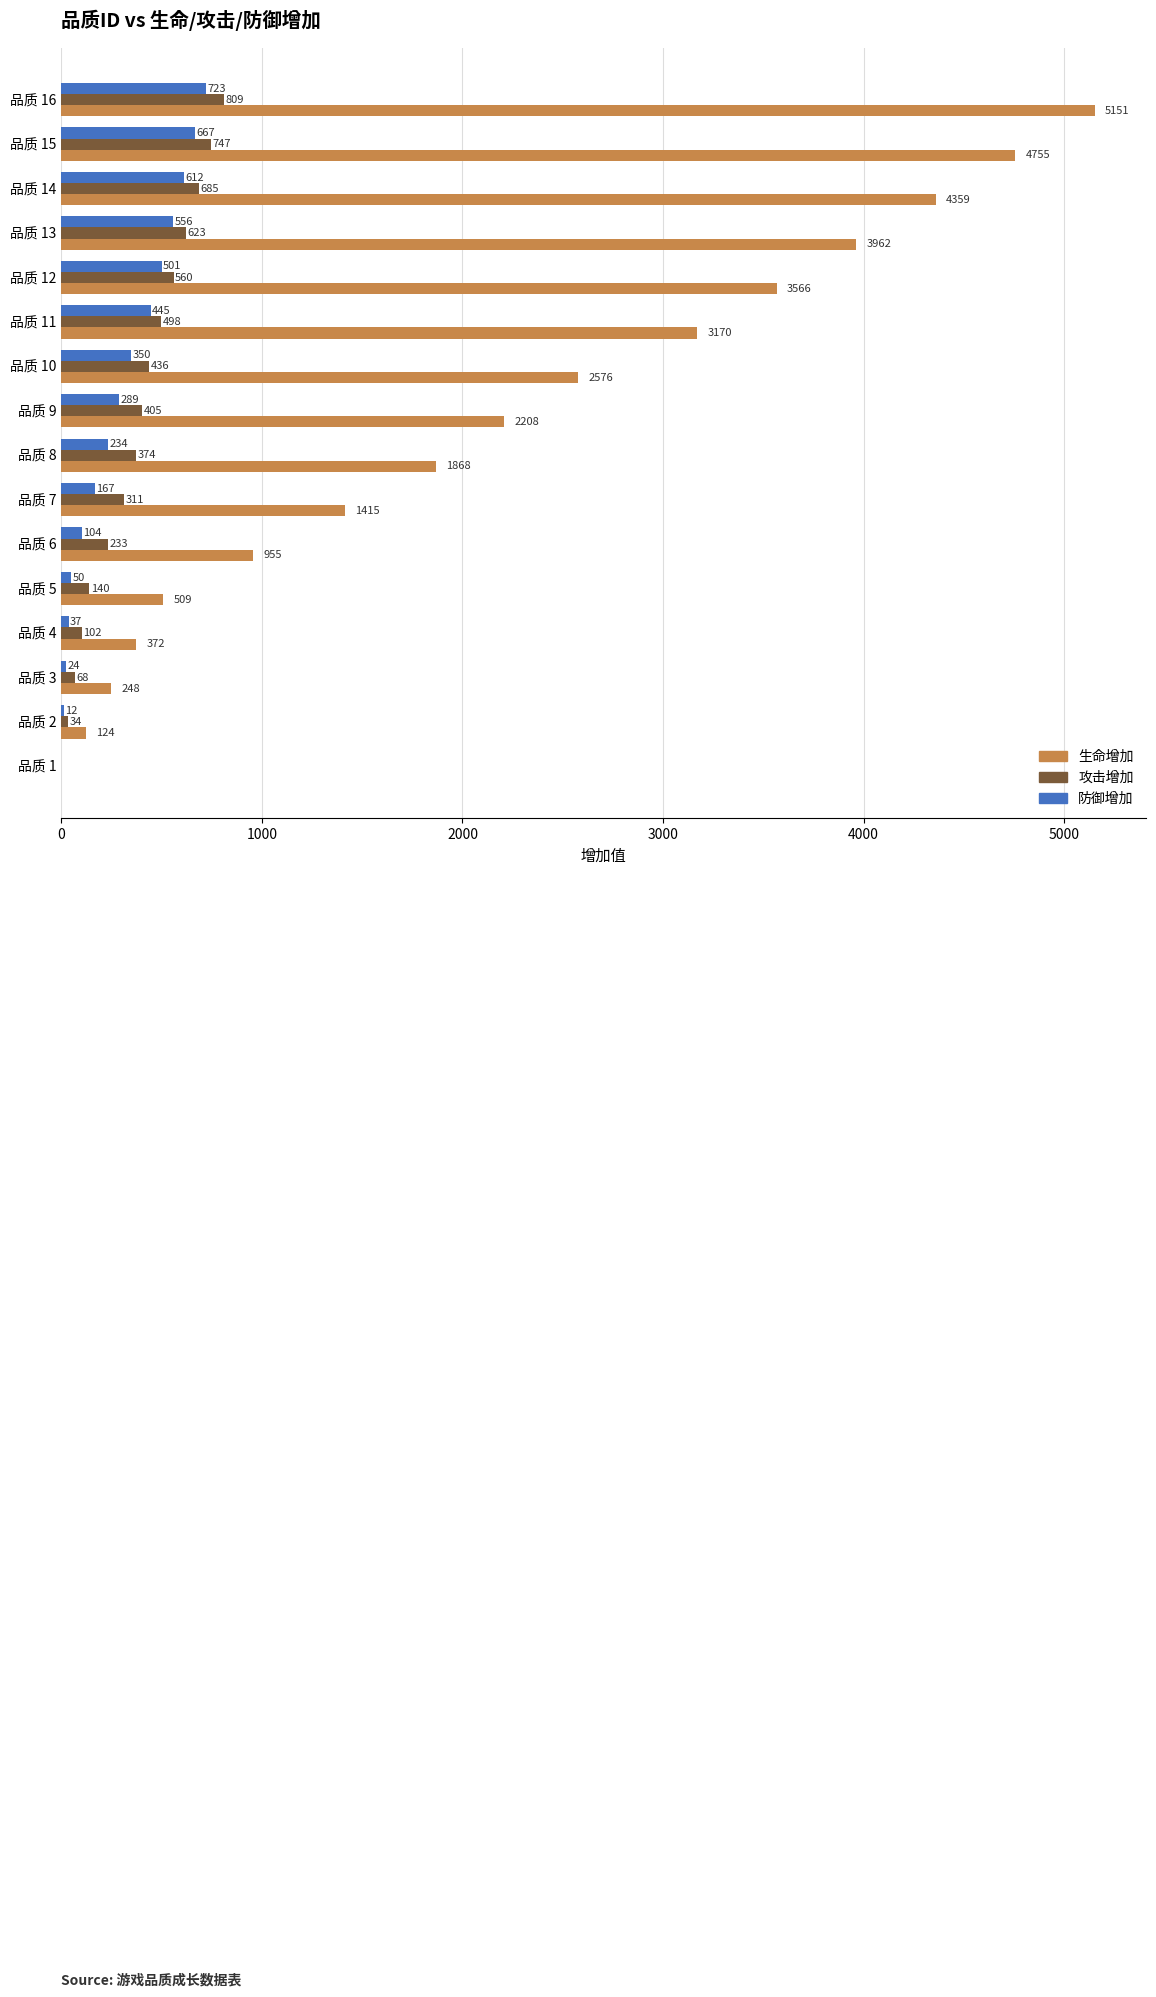

Which series has the largest total across all categories?

生命增加